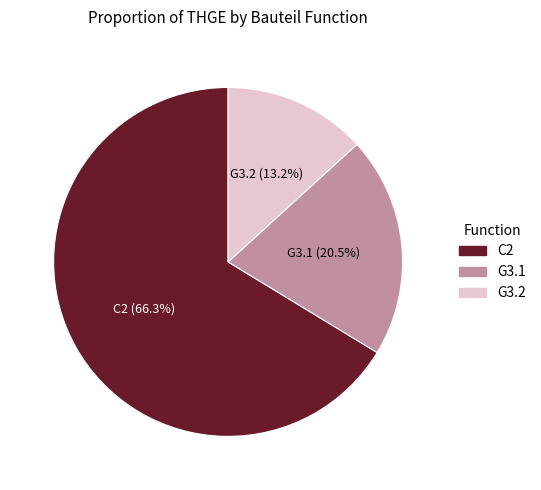

What percentage is NOT represented by G3.1?

79.5%